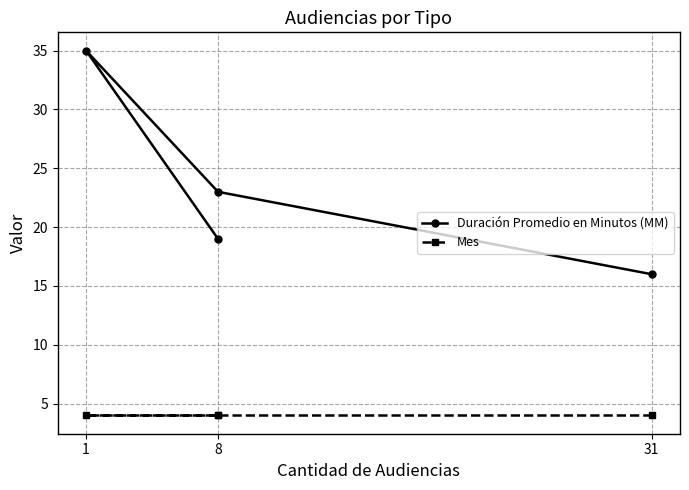

Is the value of Duración Promedio en Minutos (MM) at 8 greater than the value of Mes at 31?

Yes